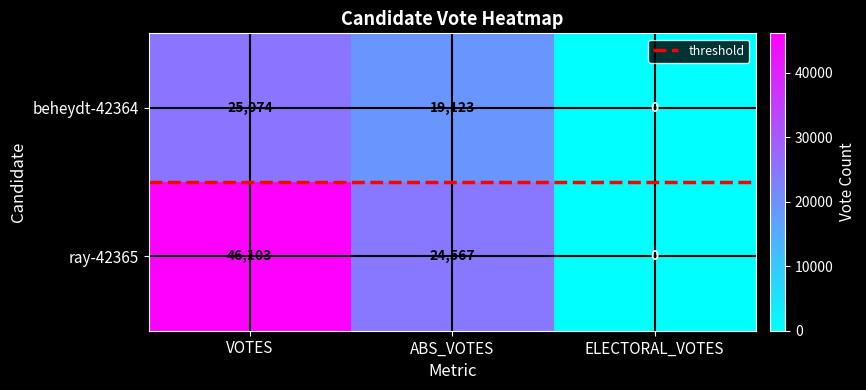

The beheydt-42364 series shows -15958 at ELECTORAL_VOTES. True or false?

False